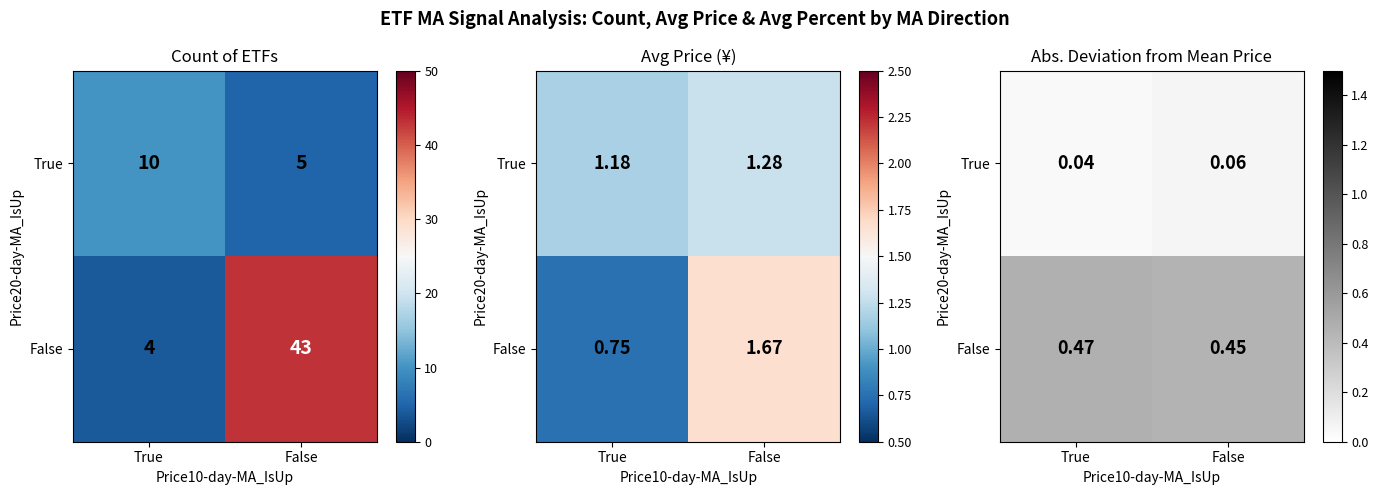

What is the spread (max minus min) of values at False?

0.4